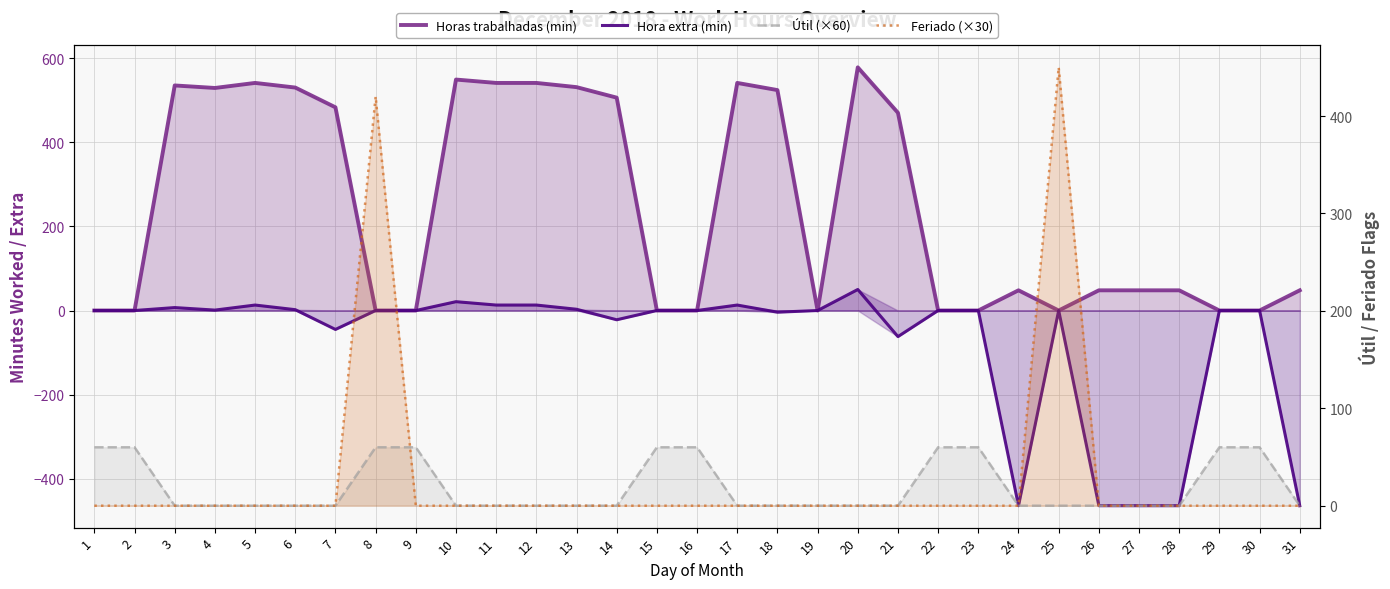

The value of Hora extra (min) at 2 is 317. True or false?

False